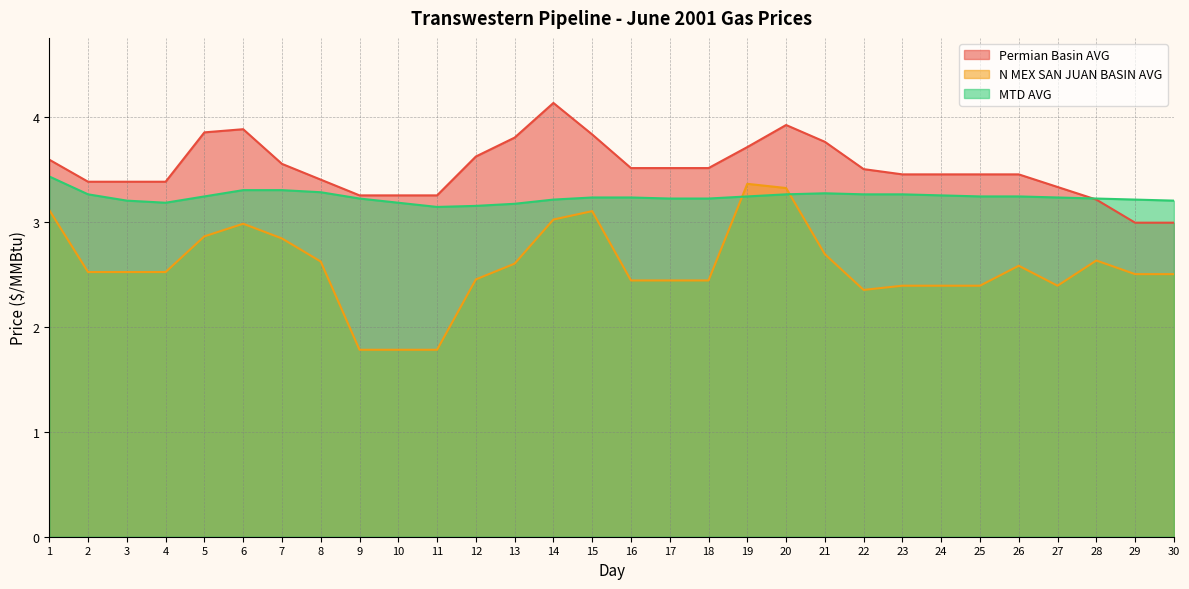

How many interior local valleys does the N MEX SAN JUAN BASIN AVG series have?

2